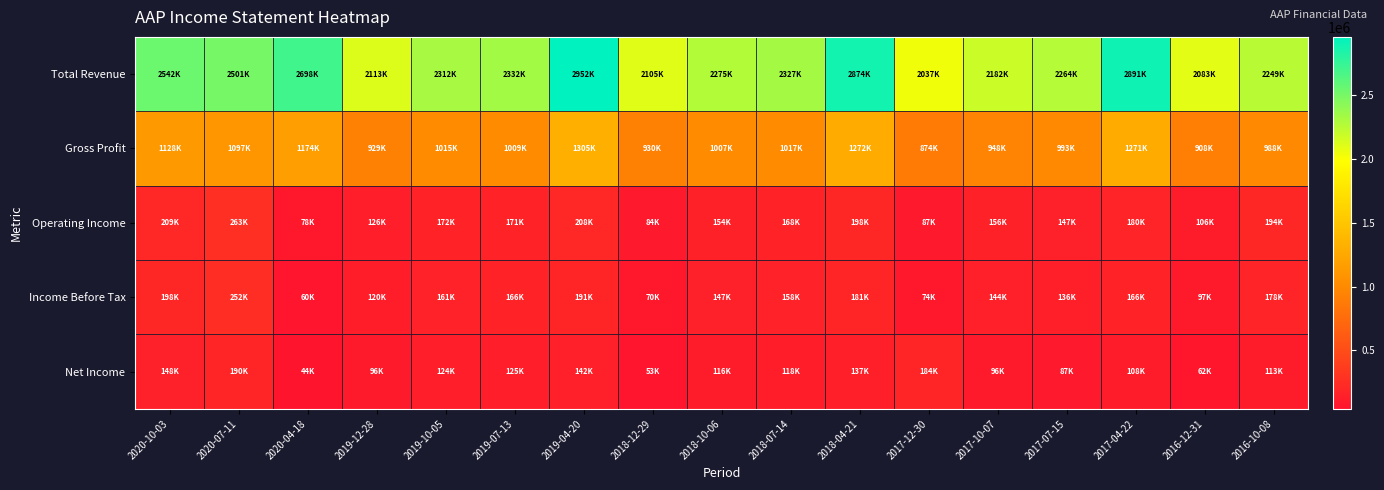

At 2017-10-07, list the series in order from smallest to largest.

Net Income, Income Before Tax, Operating Income, Gross Profit, Total Revenue